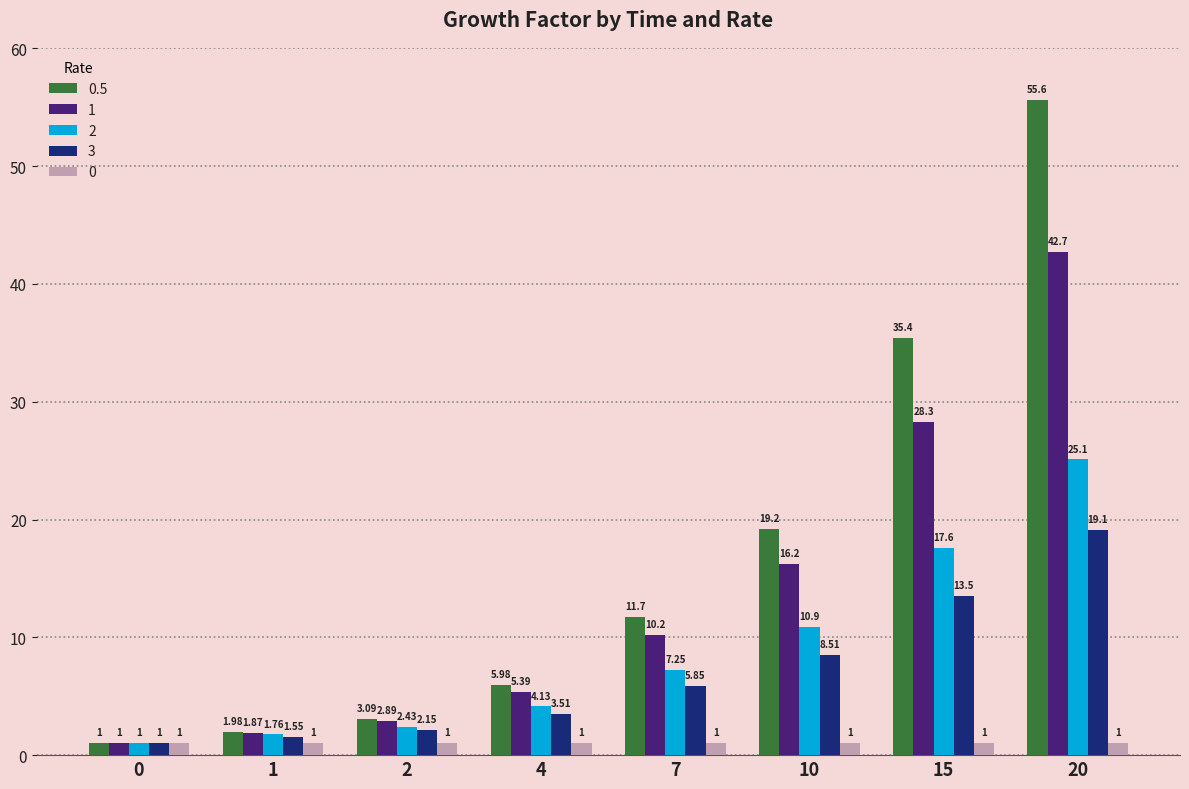

At 7, list the series in order from smallest to largest.

0, 3, 2, 1, 0.5